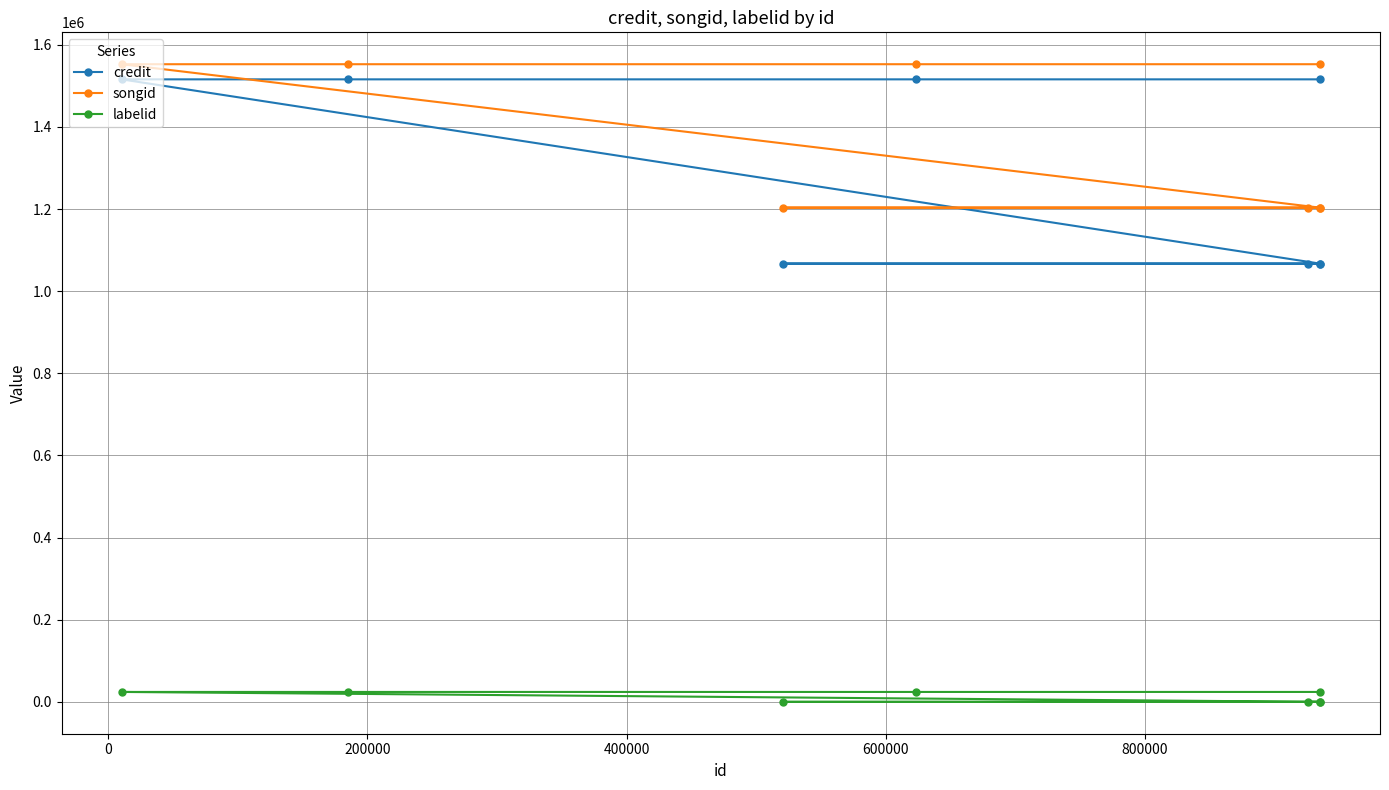

Which series has the widest spread of values?

credit